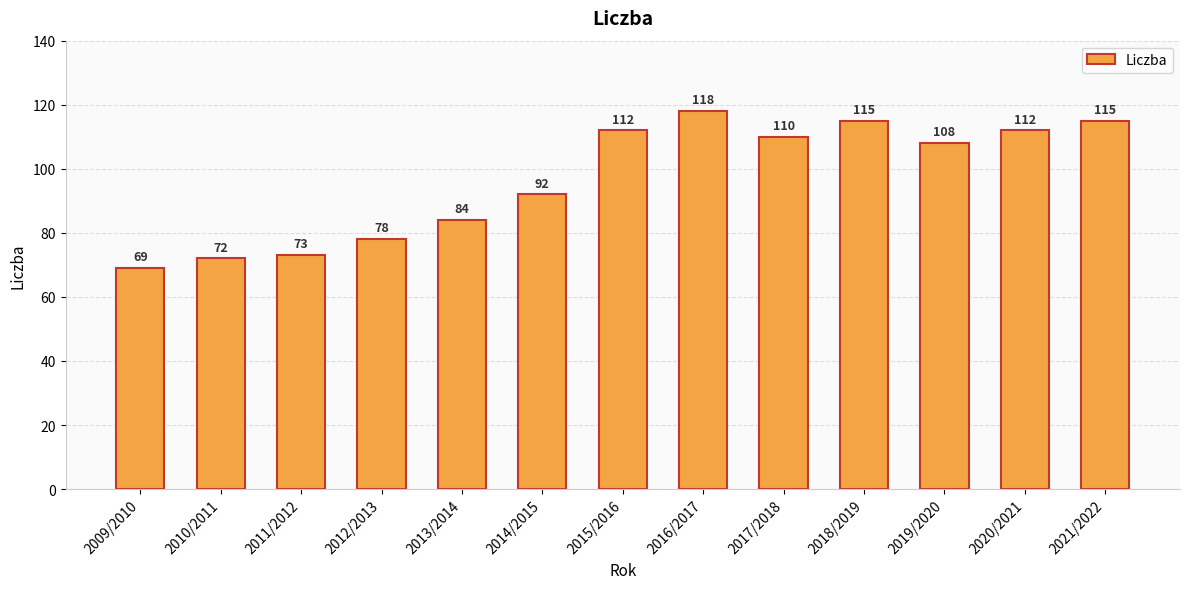

What is the difference between the maximum and minimum values?

49